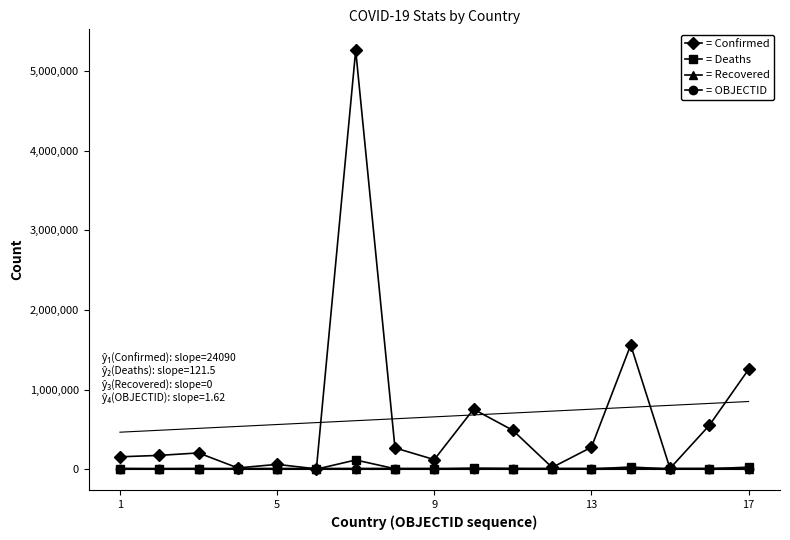

True or false: = Confirmed has more than 1 points higher than both neighbors.

True